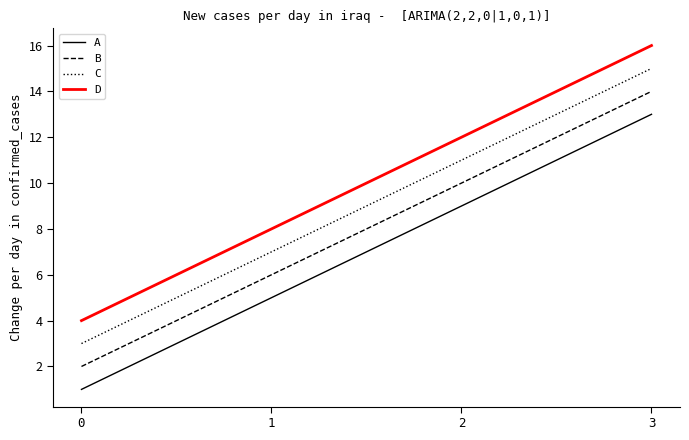

Is the value of B at 2 greater than the value of C at 0?

Yes